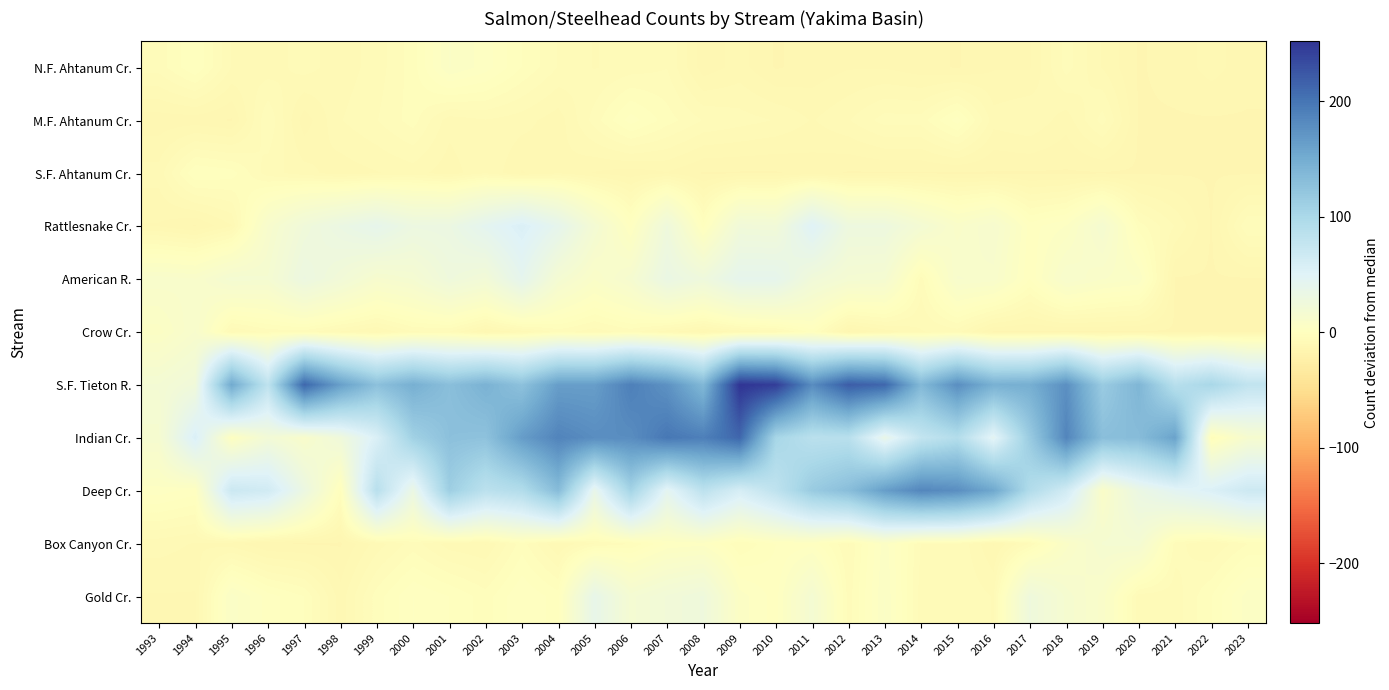

What is the total value across all series at 2010?

449